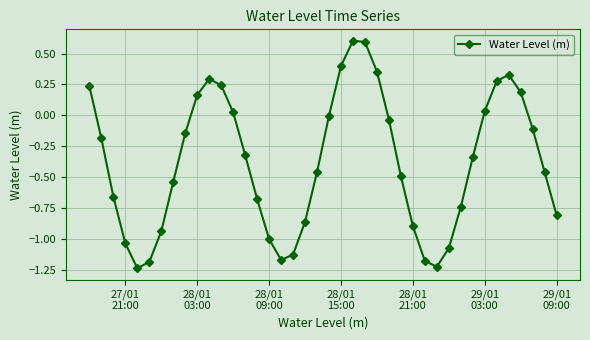

What is the greatest value displayed?

0.6